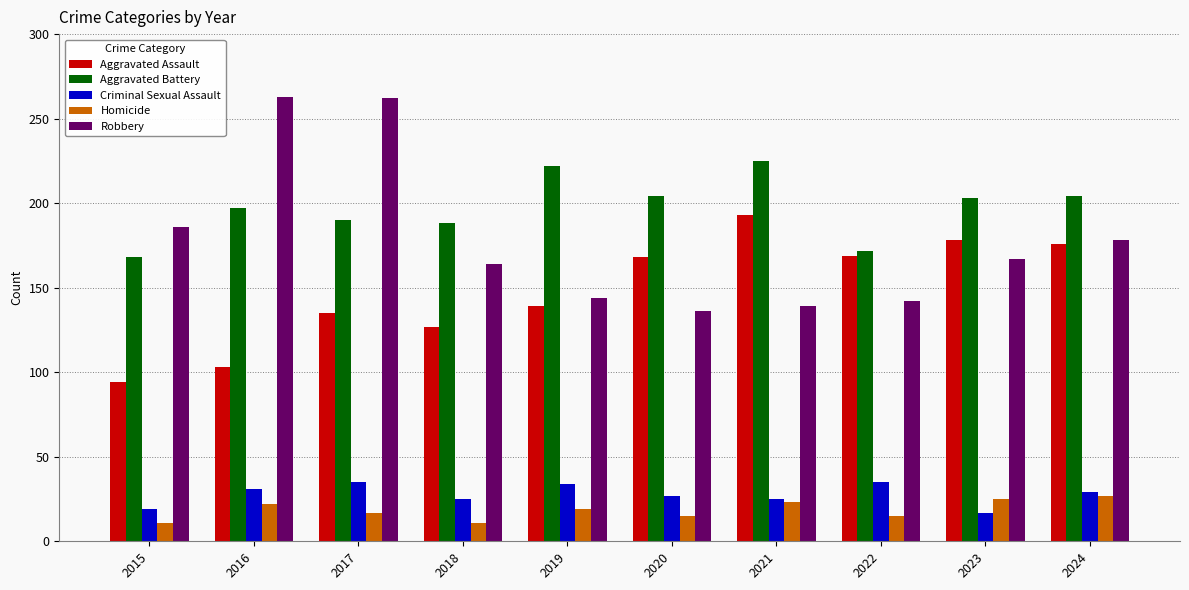

True or false: Robbery has a value of 136 at 2020.

True